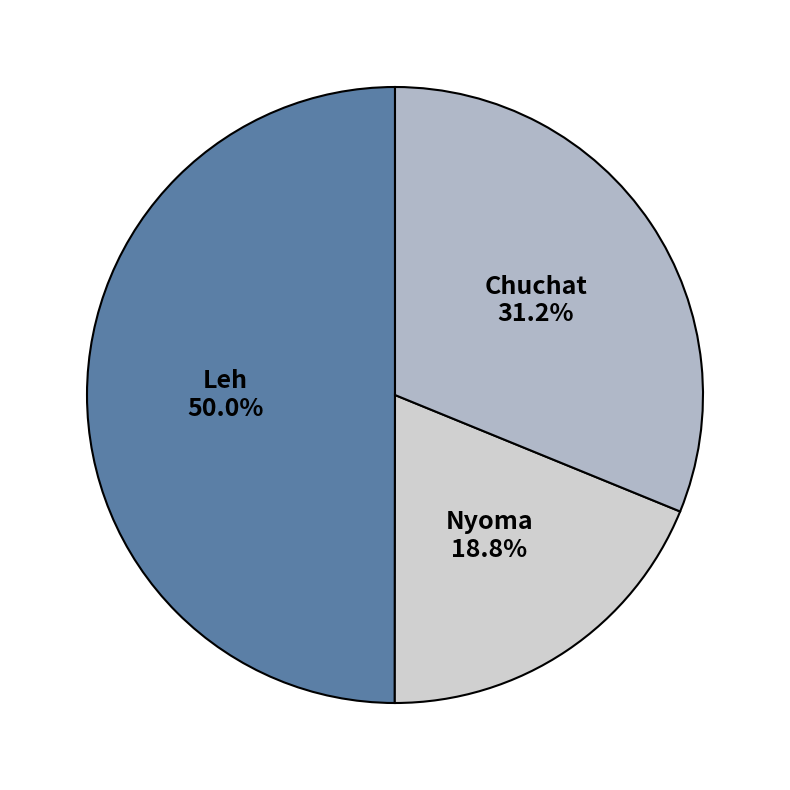

Do Leh and Nyoma together represent more than half of the pie?

Yes